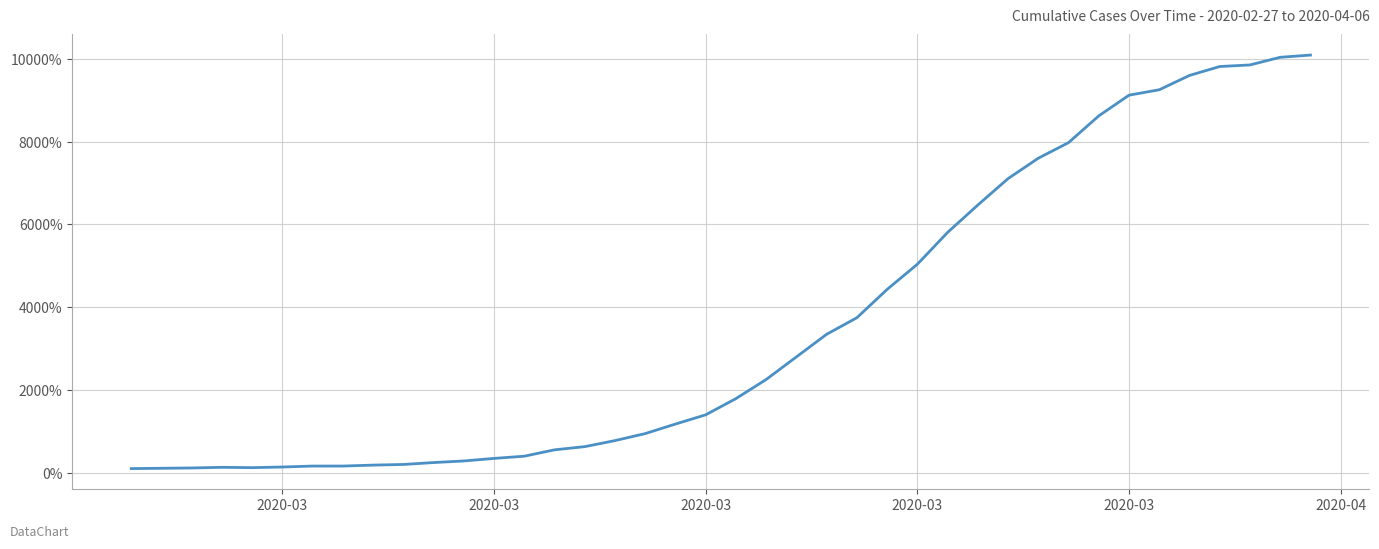

What is the maximum value shown in the chart?

10092.3